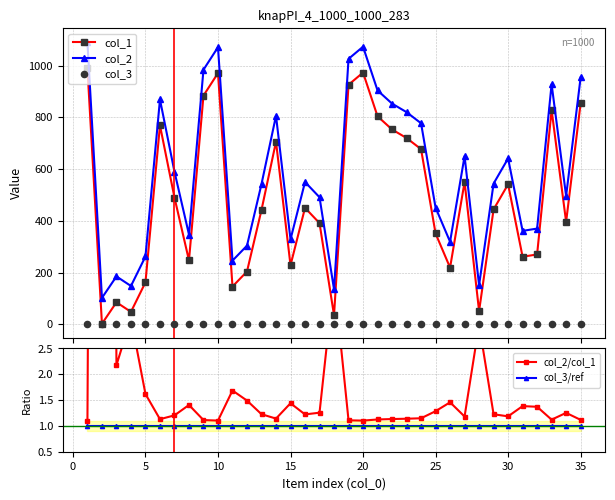

True or false: col_1 has more than 1 interior local peaks.

True